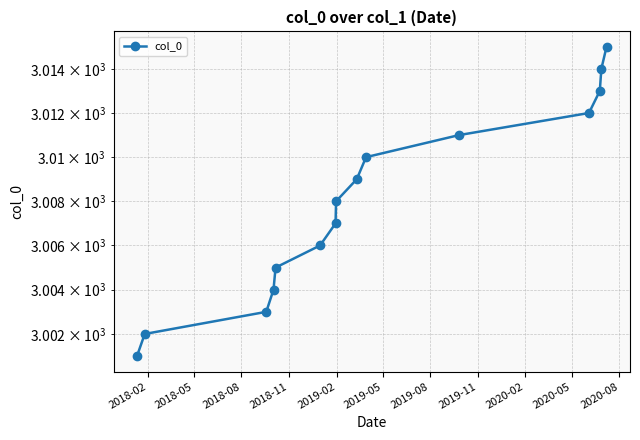

Approximately how many times larger is the value at 2019-08 compared to 2019-11?

1.0